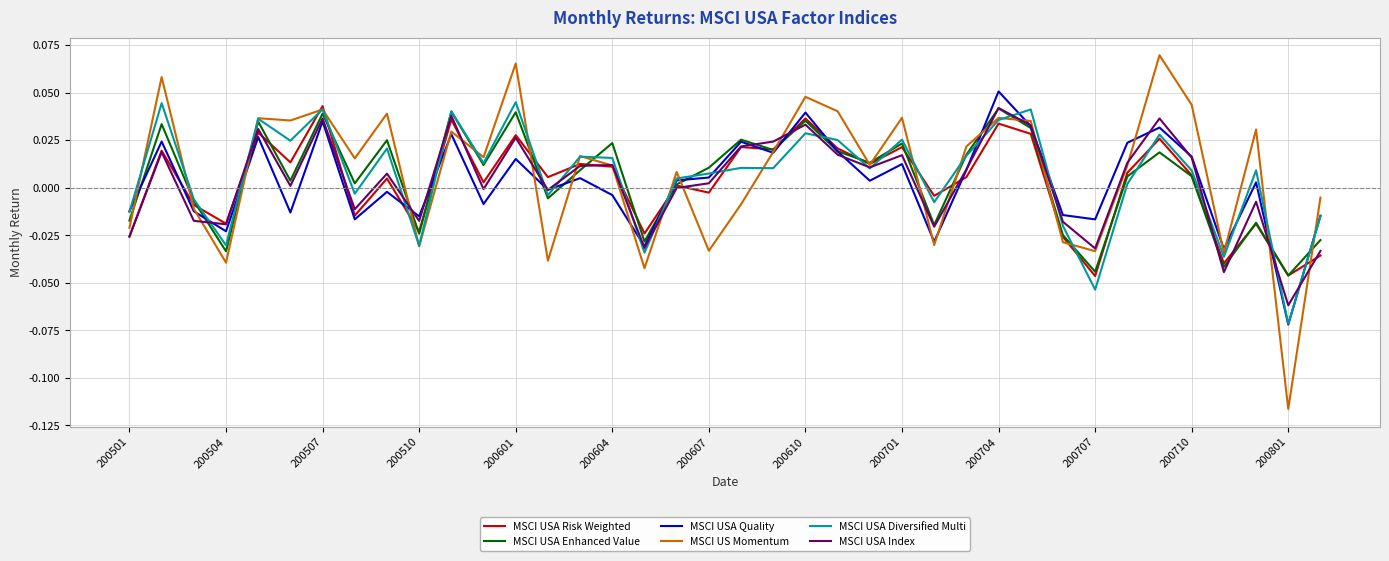

Which series has the widest spread of values?

MSCI US Momentum